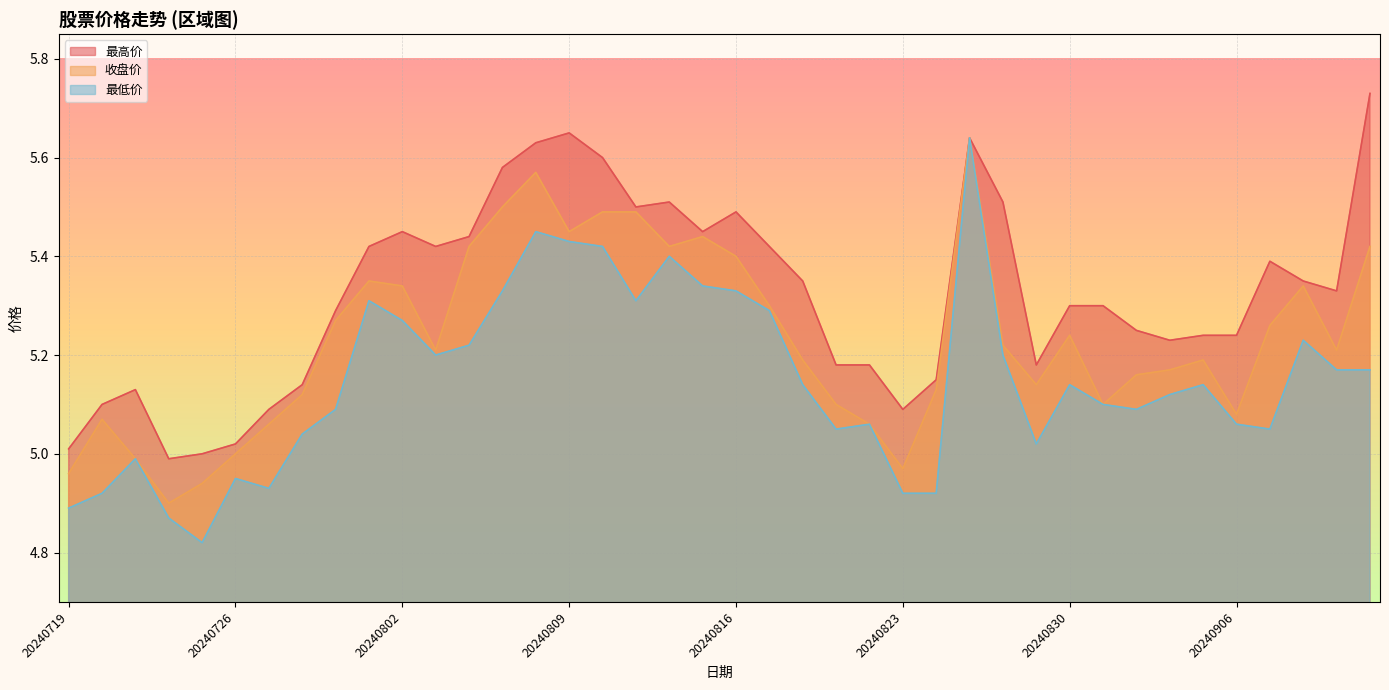

Between 31 and 19, which is larger?

19